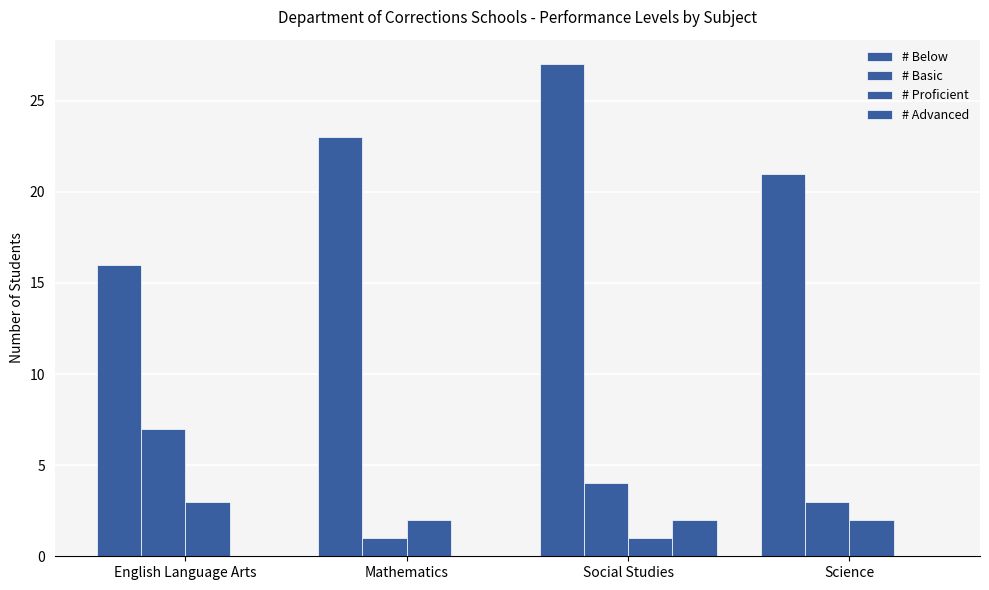

How many data points does each series have?

4